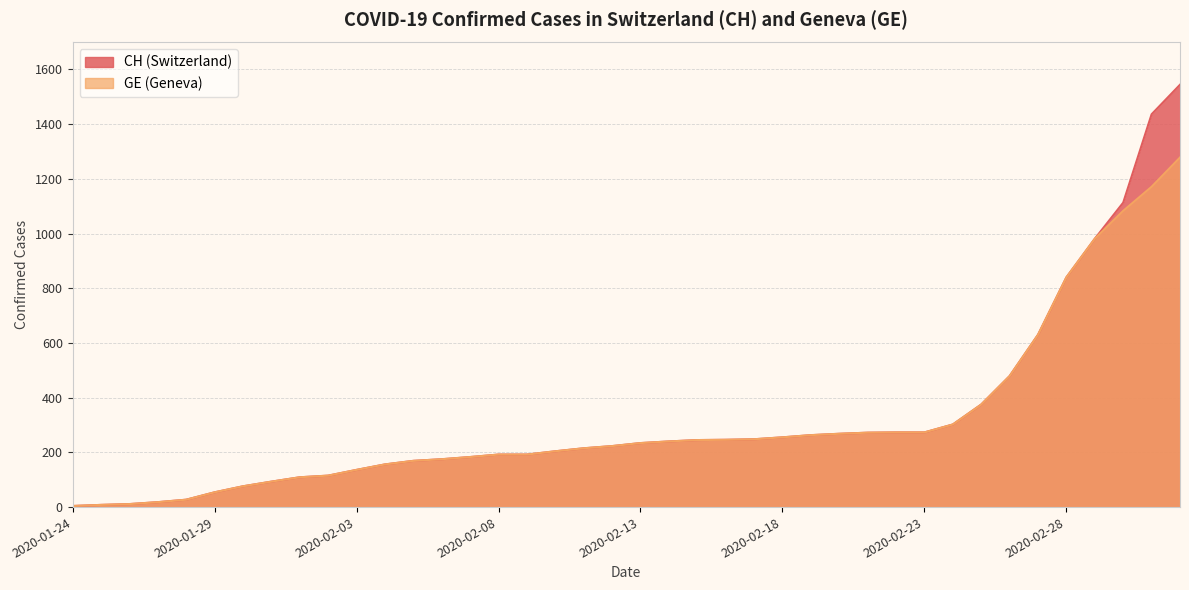

At 2020-03-01, list the series in order from largest to smallest.

CH, GE